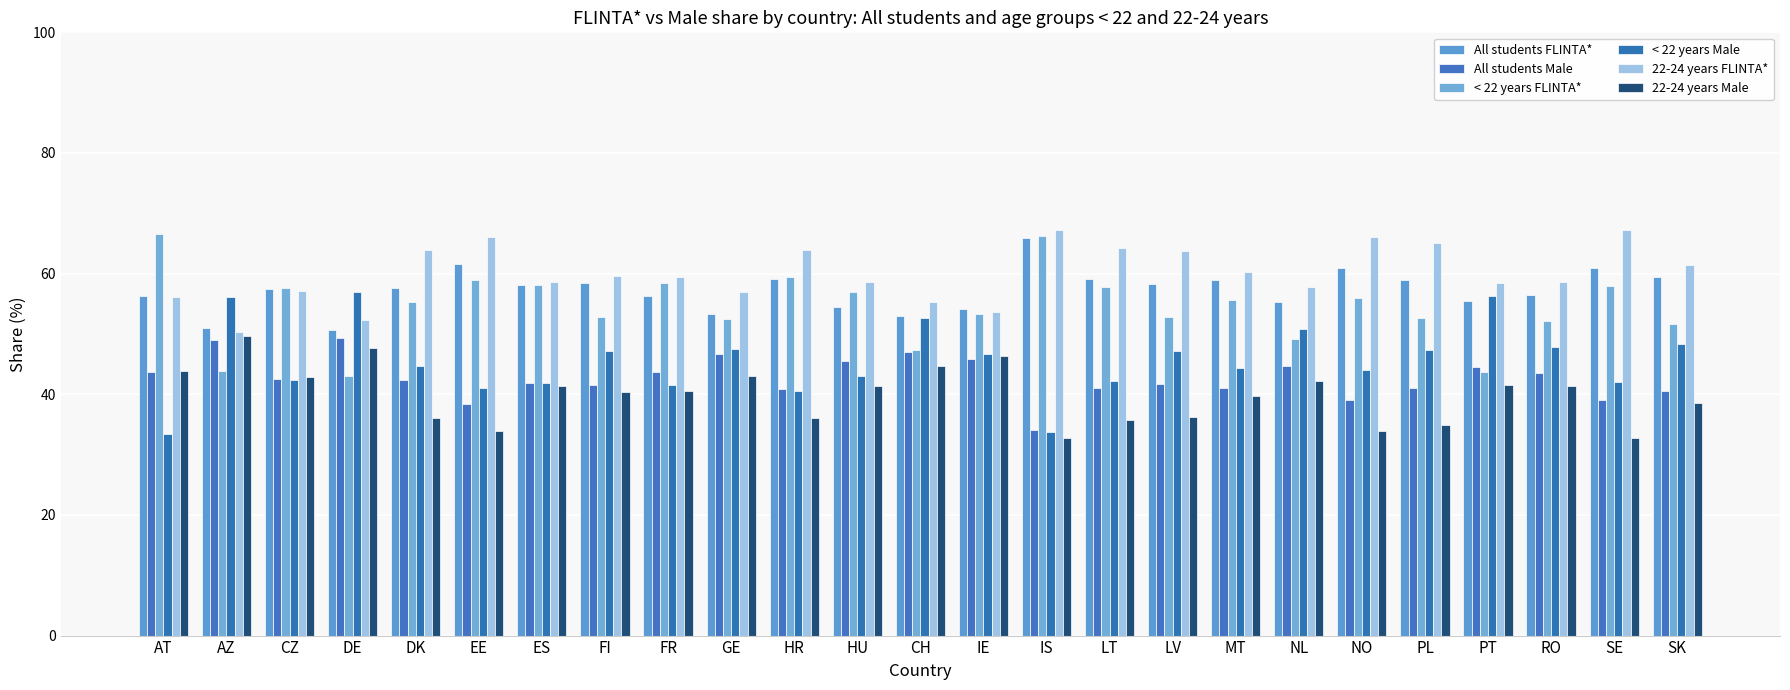

Reading left to right, transcribe all the data shown in this chart.

All students FLINTA*: 56.3	51.0	57.4	50.6	57.6	61.6	58.1	58.5	56.3	53.4	59.1	54.5	53.0	54.1	66.0	59.0	58.3	58.9	55.2	61.0	59.0	55.5	56.5	60.9	59.5
All students Male: 43.7	49.0	42.6	49.4	42.4	38.4	41.9	41.5	43.7	46.6	40.9	45.5	47.0	45.9	34.0	41.0	41.7	41.1	44.8	39.0	41.0	44.5	43.5	39.1	40.5
< 22 years FLINTA*: 66.5	43.8	57.6	43.1	55.4	58.9	58.2	52.8	58.4	52.5	59.5	57.0	47.4	53.3	66.2	57.8	52.9	55.6	49.1	56.0	52.7	43.7	52.2	58.0	51.6
< 22 years Male: 33.5	56.2	42.4	56.9	44.6	41.1	41.8	47.2	41.6	47.5	40.5	43.0	52.6	46.7	33.8	42.2	47.1	44.4	50.9	44.0	47.3	56.3	47.8	42.0	48.4
22-24 years FLINTA*: 56.1	50.4	57.1	52.3	63.9	66.1	58.6	59.6	59.4	56.9	63.9	58.7	55.3	53.6	67.2	64.3	63.7	60.3	57.8	66.1	65.0	58.4	58.6	67.3	61.4
22-24 years Male: 43.9	49.6	42.9	47.7	36.1	33.9	41.4	40.4	40.6	43.1	36.1	41.3	44.7	46.4	32.8	35.7	36.3	39.7	42.2	33.9	35.0	41.6	41.4	32.7	38.6